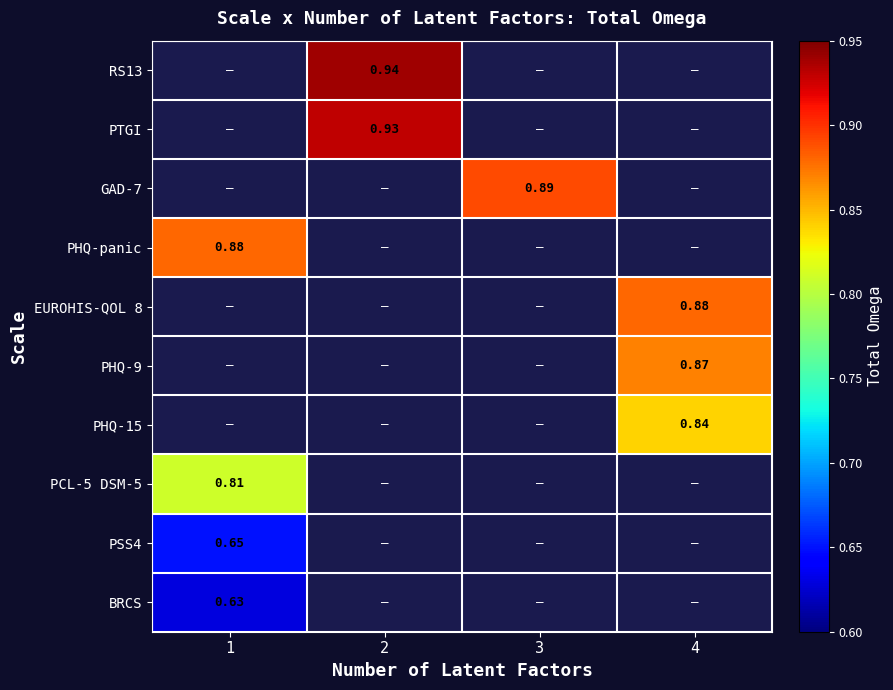

Rank the series by their average value, from lowest to highest.

RS13, PTGI, GAD-7, PHQ-panic, EUROHIS-QOL 8, PHQ-9, PHQ-15, PCL-5 DSM-5, PSS4, BRCS